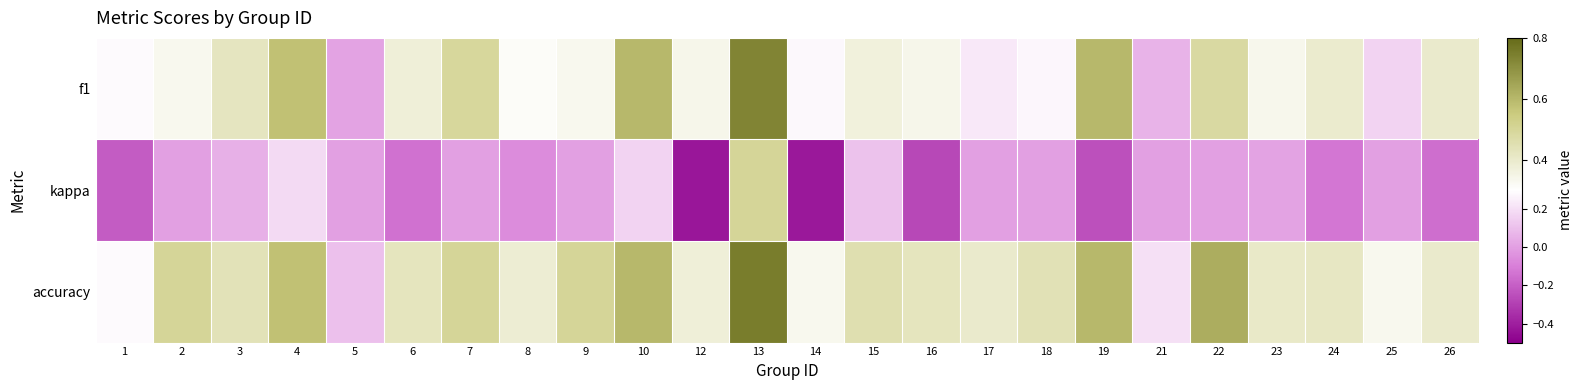

Between 21 and 4, which is larger?

4